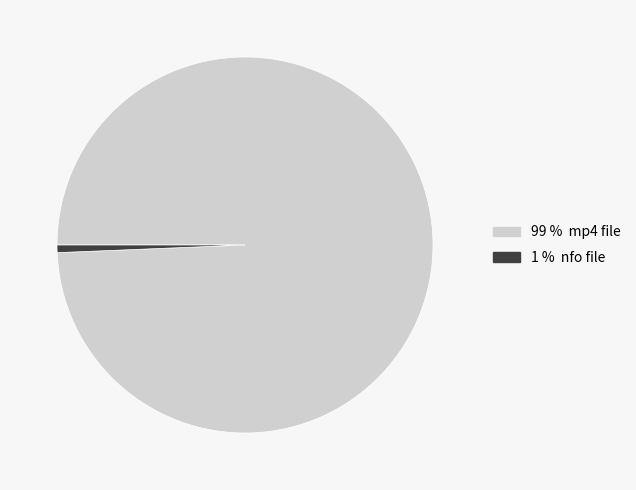

Is there a majority slice in this chart?

Yes